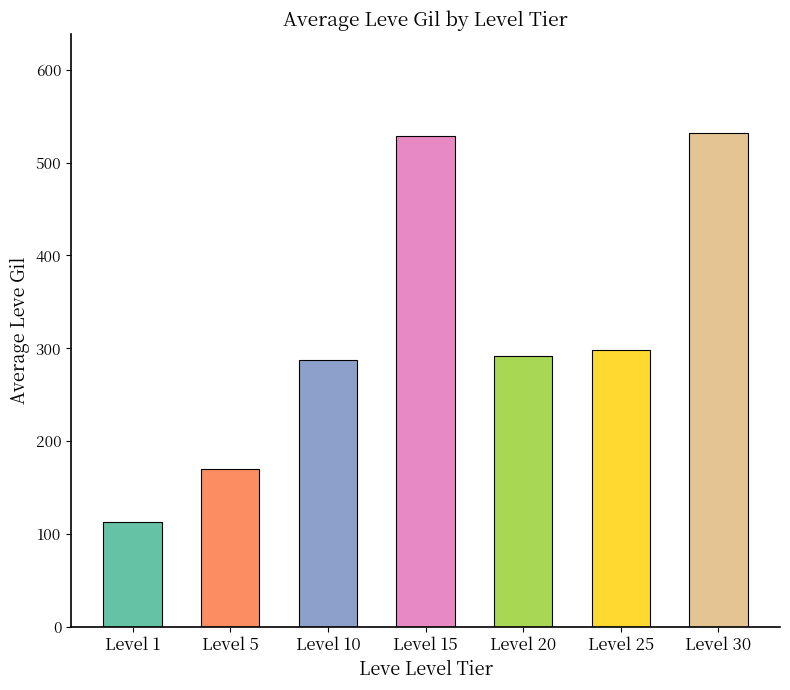

Reading right to left, list all the values displayed in this chart.

Level 30=532	Level 25=298	Level 20=292	Level 15=529	Level 10=288	Level 5=170	Level 1=113